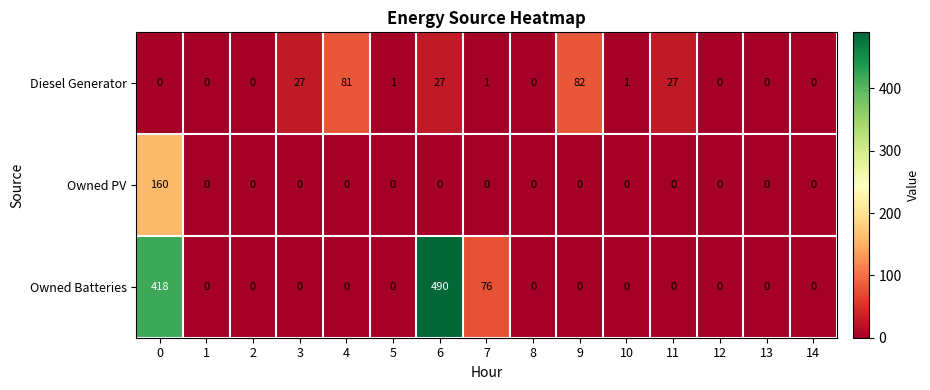

Is it true that Owned Batteries equals -305 at 8?

False